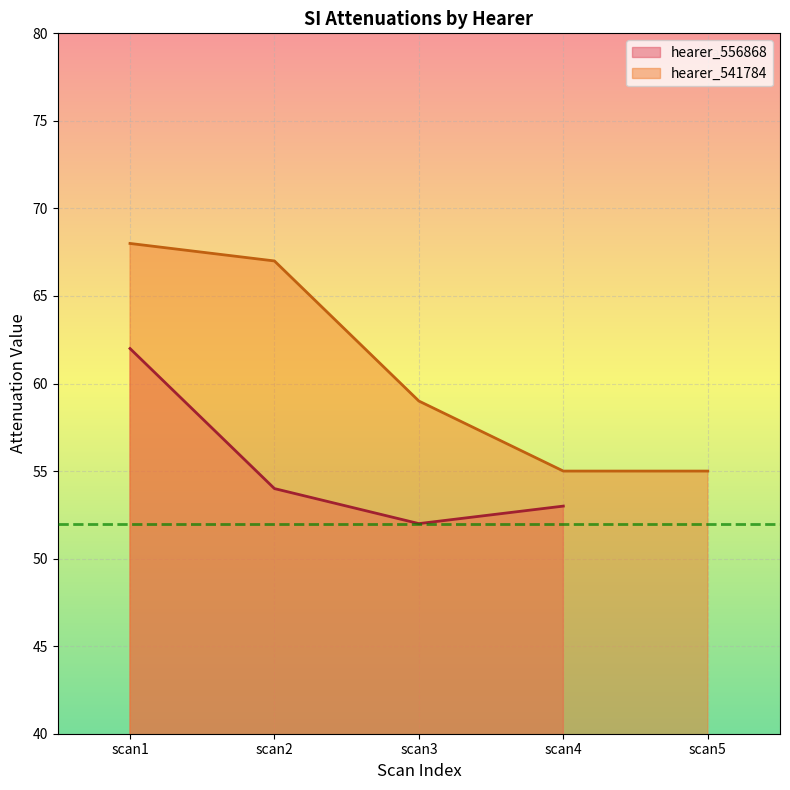

At which label is hearer_541784 closest to 61?

scan3